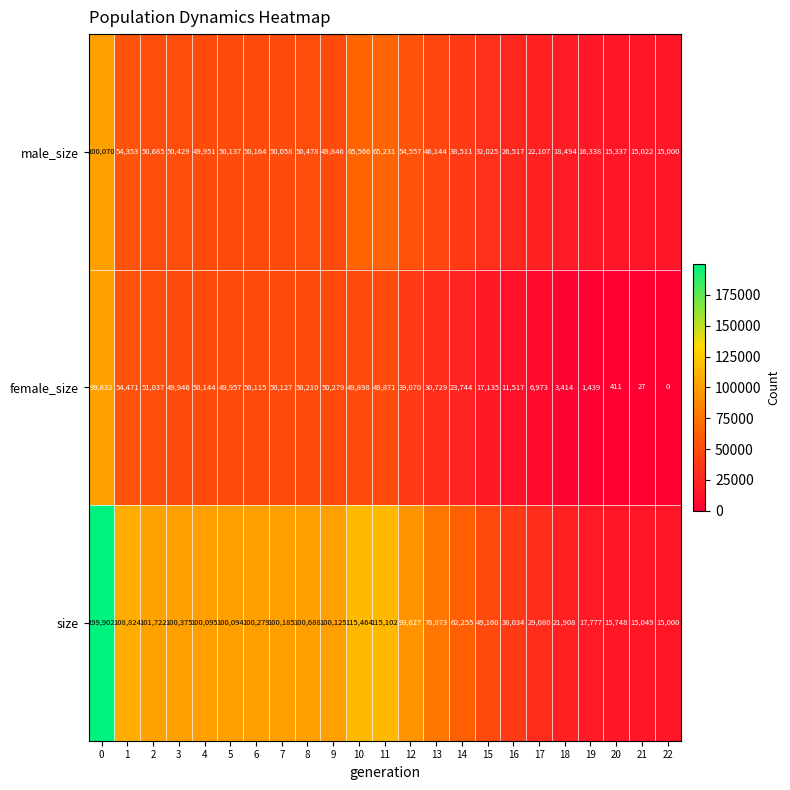

Between 1 and 2, which series saw the biggest shift?

size